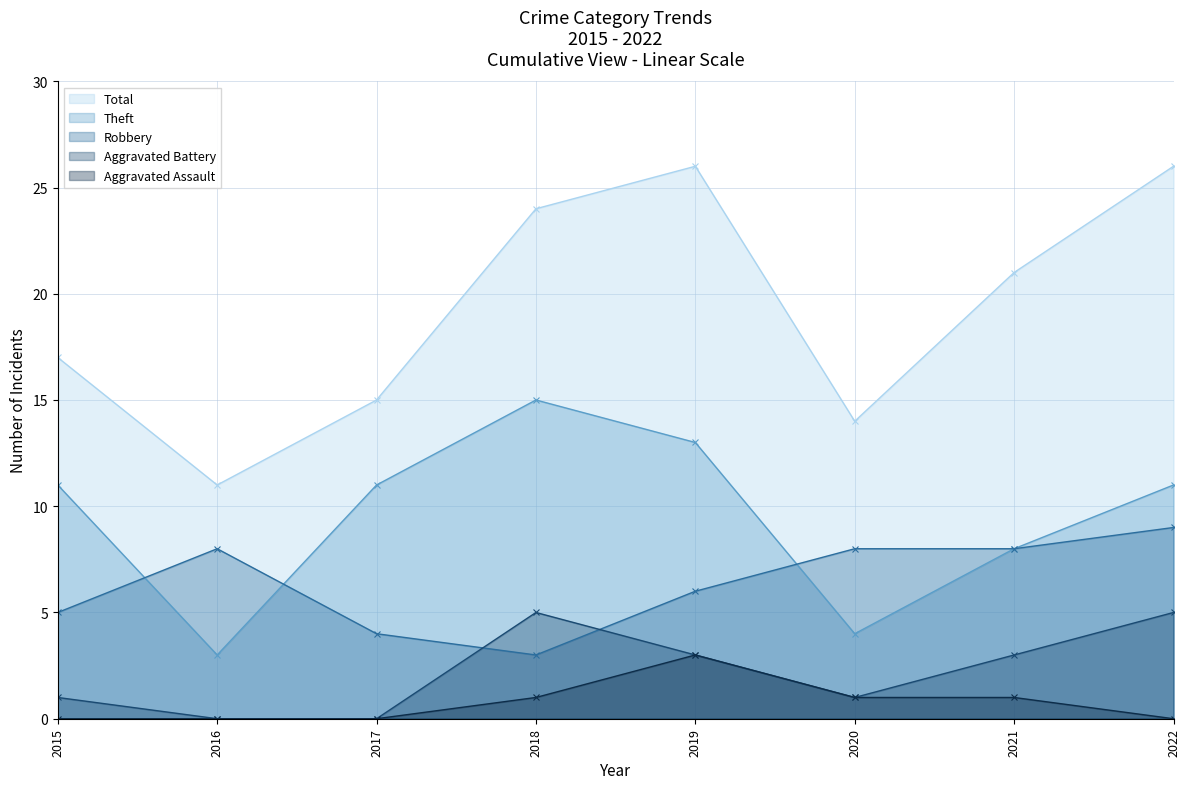

Between 2021 and 2022, which series saw the biggest shift?

Total